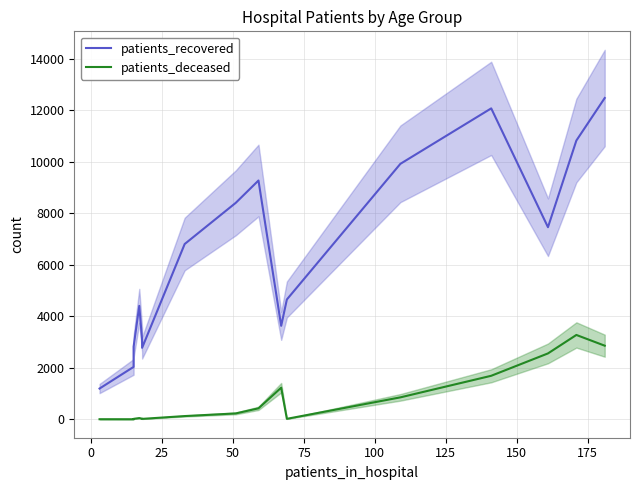

List the series in order of their overall mean, lowest first.

patients_deceased, patients_recovered